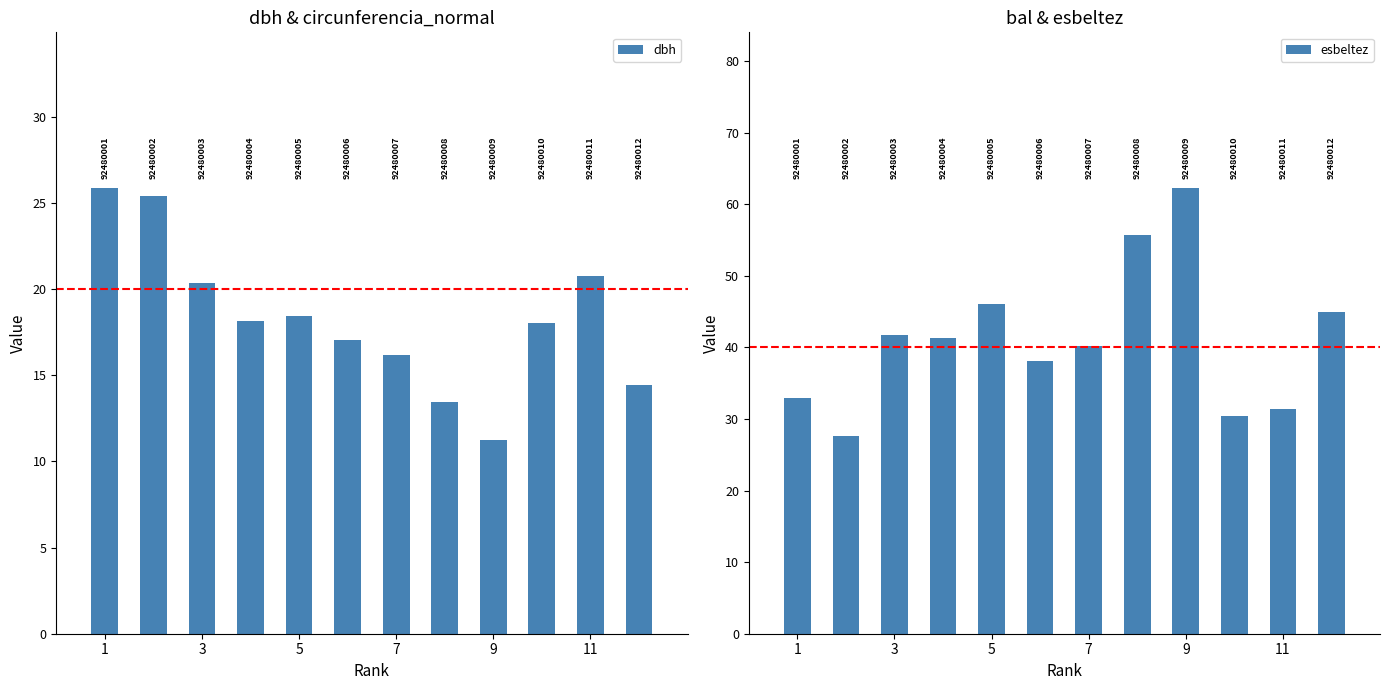

The value of esbeltez at 1 is 43.7. True or false?

False